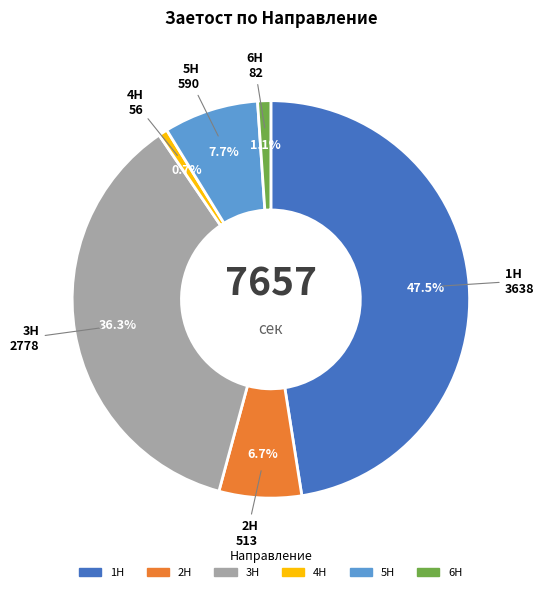

Is there a majority slice in this chart?

No